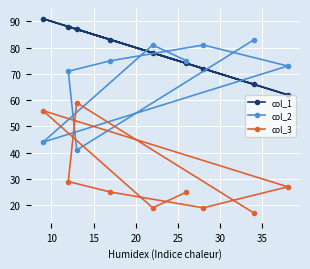

Reading left to right, extract all data points from this chart.

col_1: 74	78	91	62	72	83	88	87	66
col_2: 75	81	44	73	81	75	71	41	83
col_3: 25	19	56	27	19	25	29	59	17